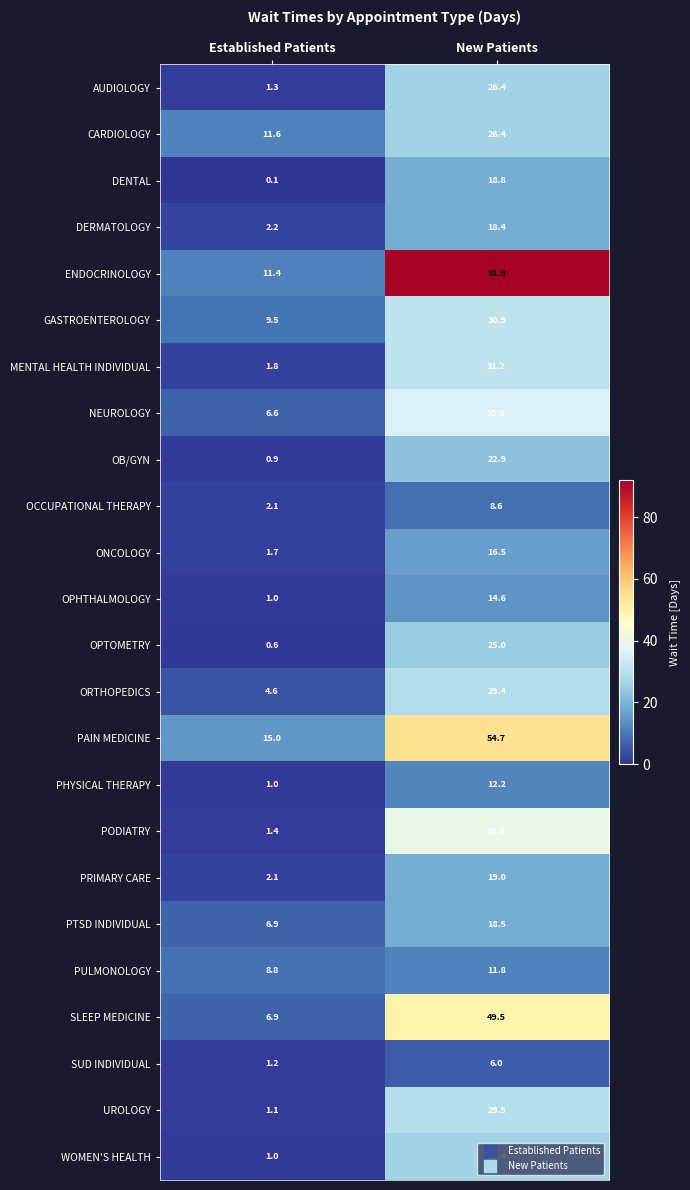

What is the difference between the maximum and minimum values in the GASTROENTEROLOGY series?

21.4